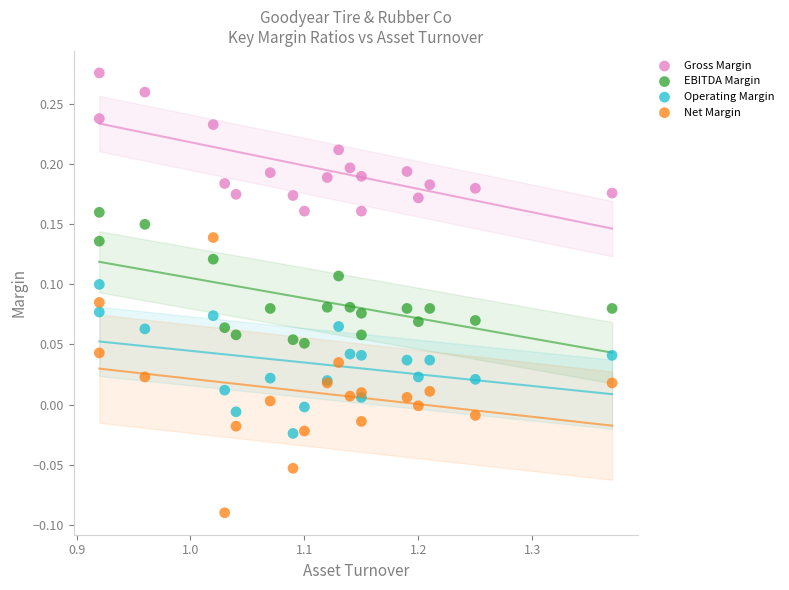

Which series has the widest spread of Y values?

Net Margin